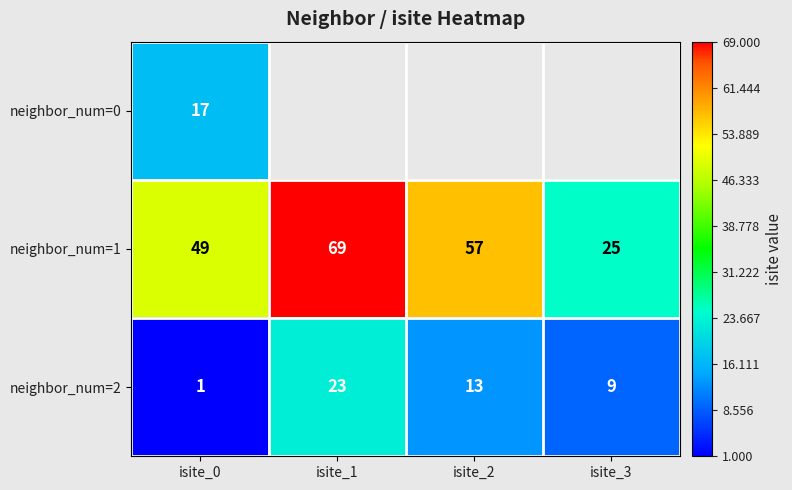

What value does the neighbor_num=2 series have at isite_1, to the nearest 10?

20